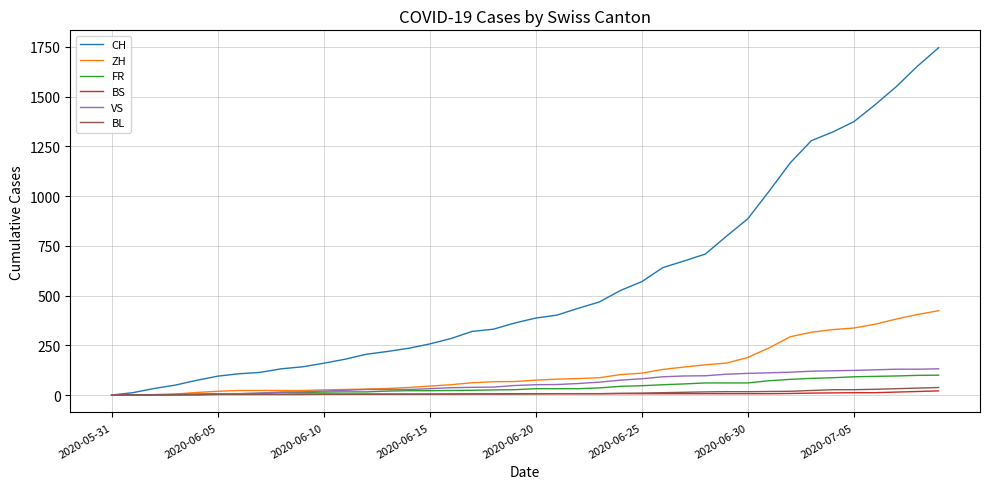

Which series has the largest total across all categories?

CH